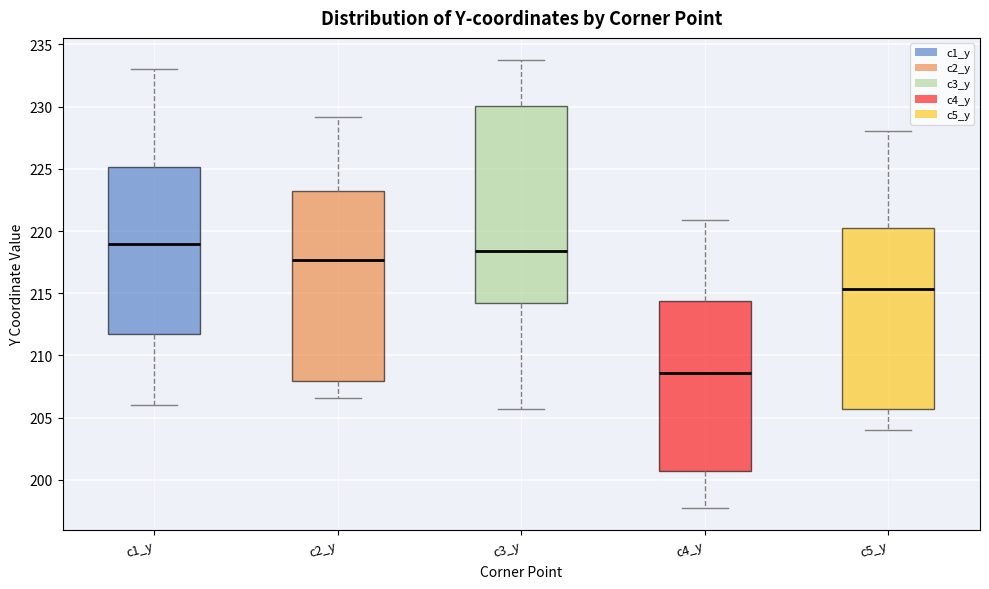

Which box is the tallest, from its lower edge to its upper edge?

c3_y